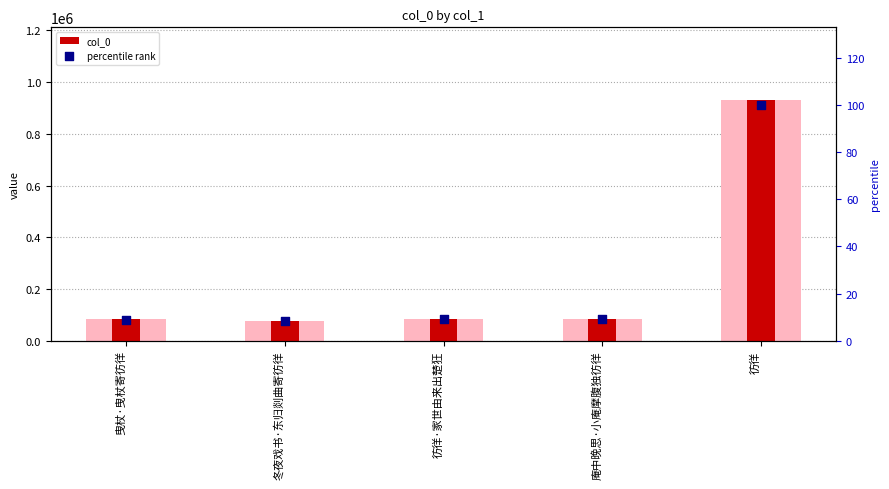

Which series has the widest spread of Y values?

col_0